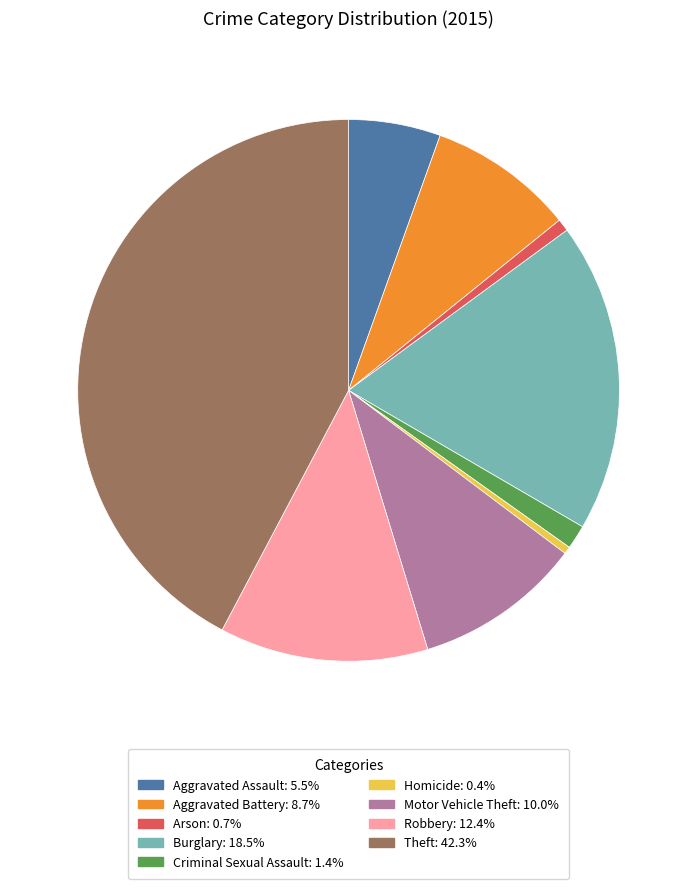

Is it true that Aggravated Assault is 19% of the pie?

False